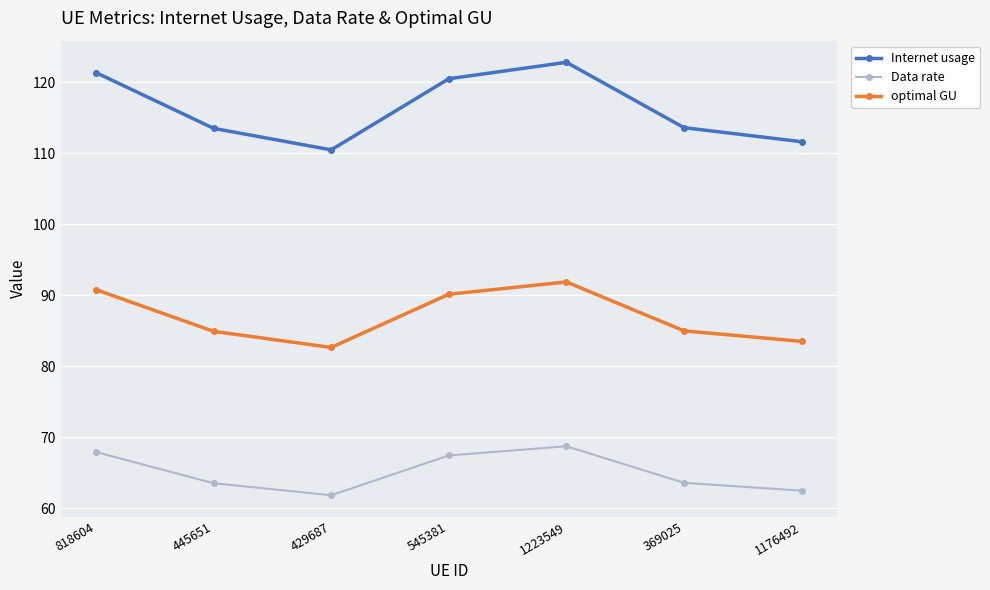

What is the maximum value for Data rate?

68.7